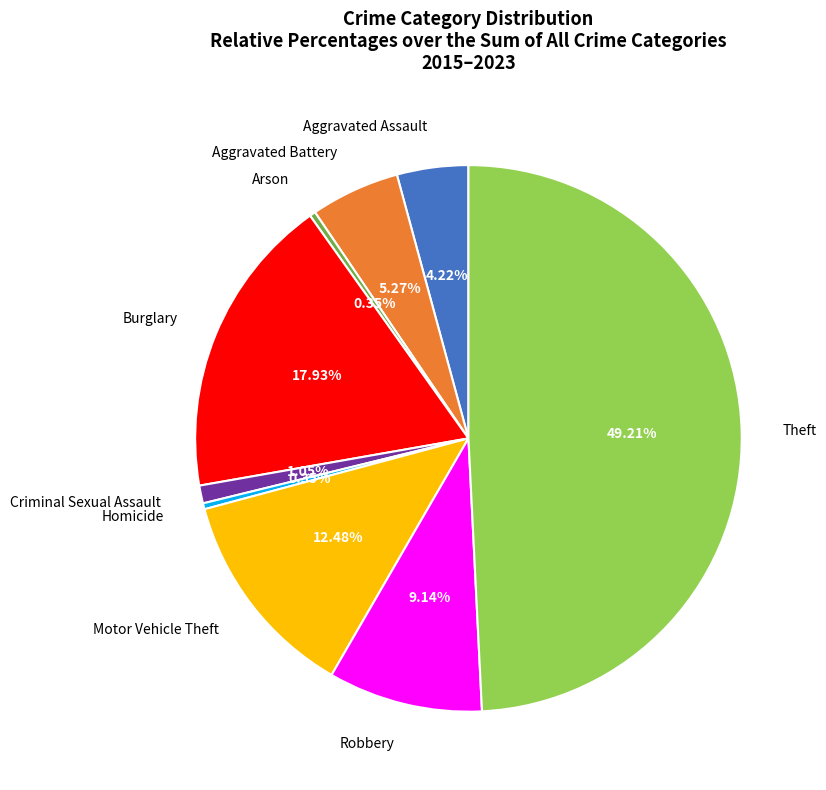

Count the number of slices in the pie.

9